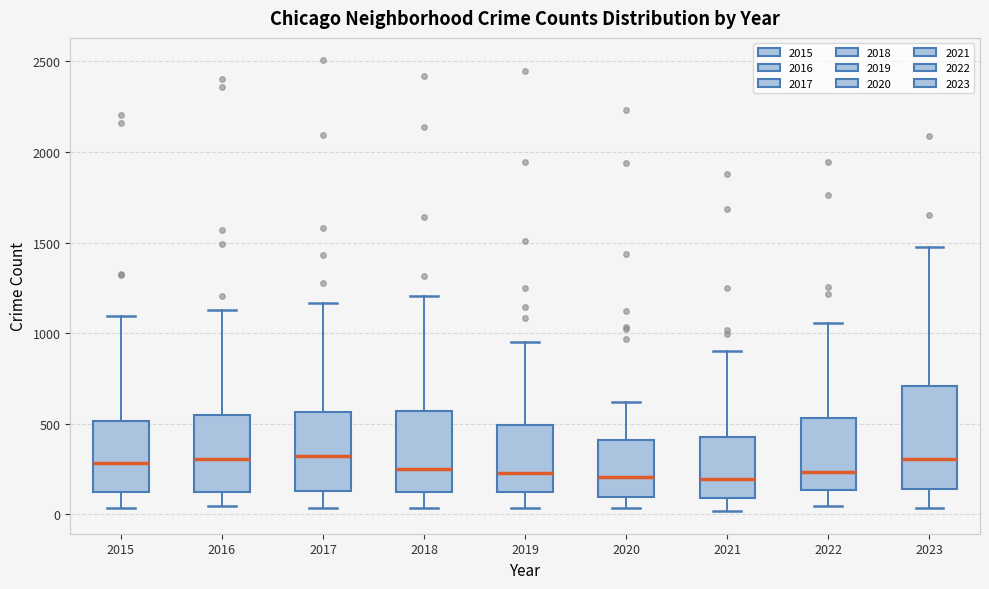

Which box is the tallest, from its lower edge to its upper edge?

2023